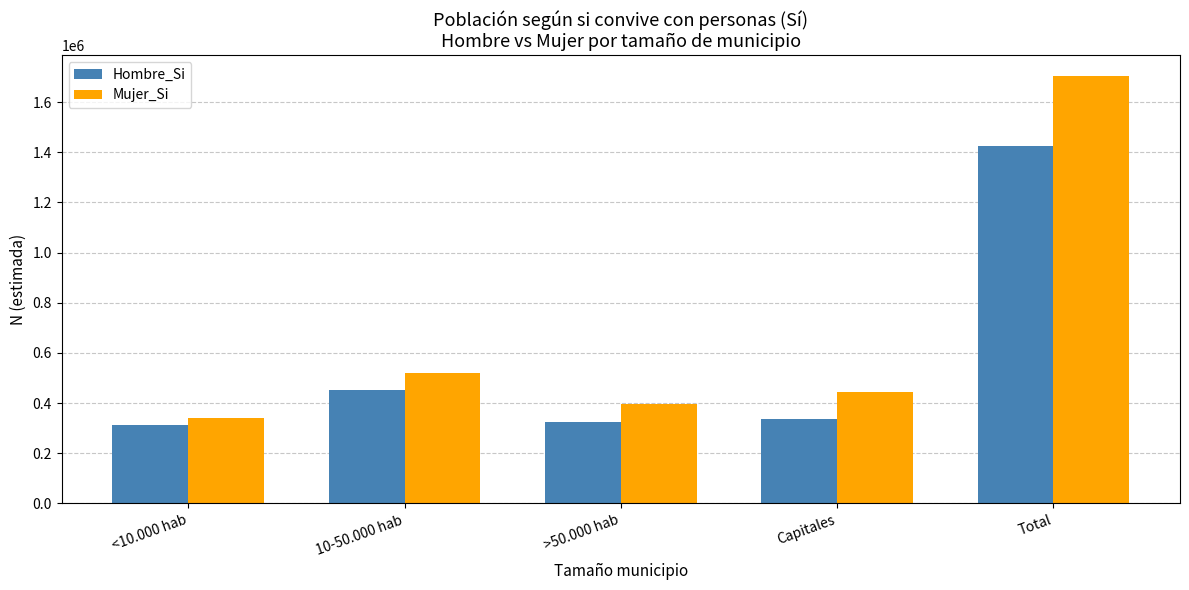

The Mujer_Si series shows 138946 at <10.000 hab. True or false?

False